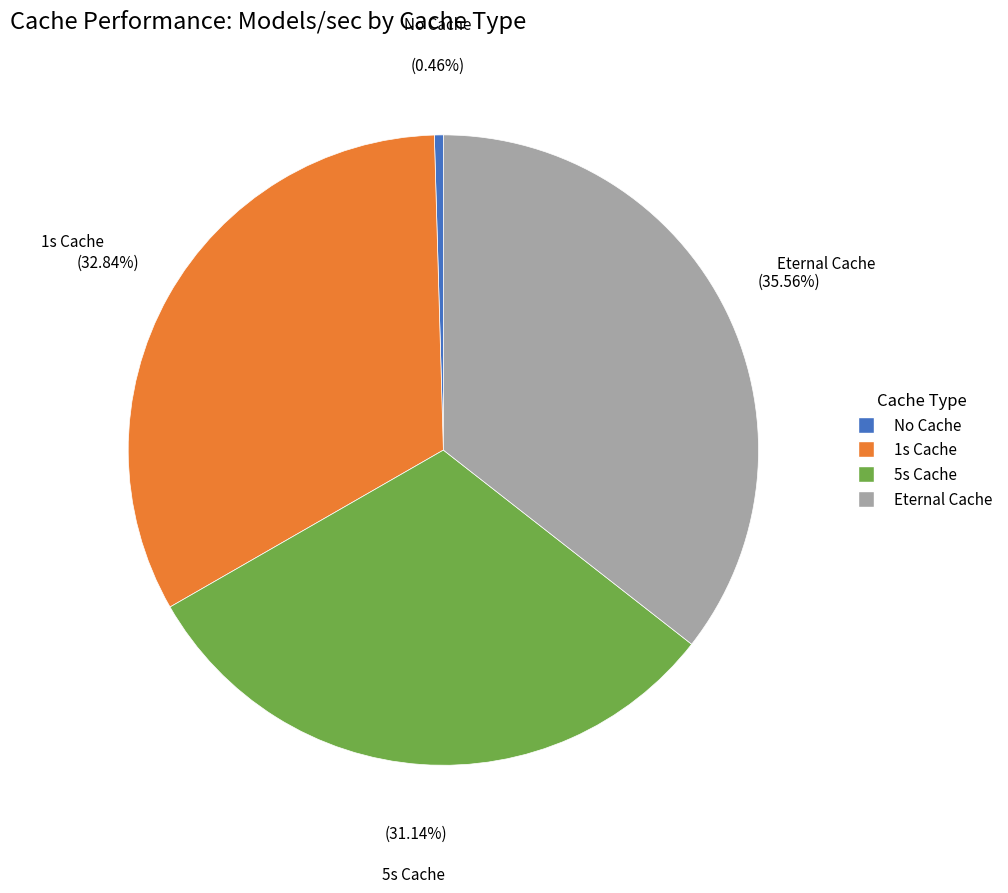

True or false: 5s Cache accounts for 45% of the total.

False